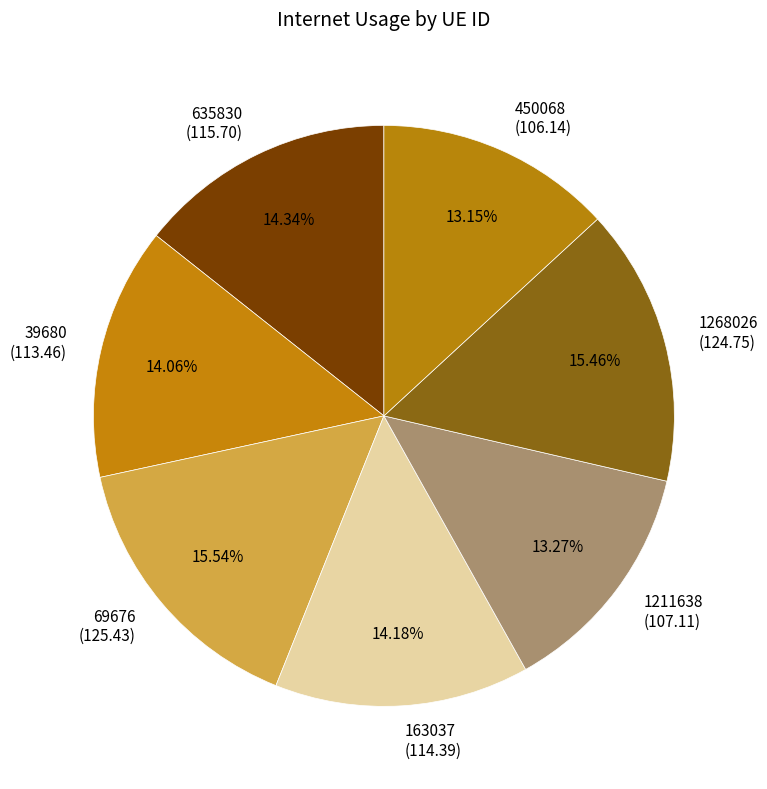

Which has a higher value, 450068 (106.14) or 1268026 (124.75)?

1268026 (124.75)